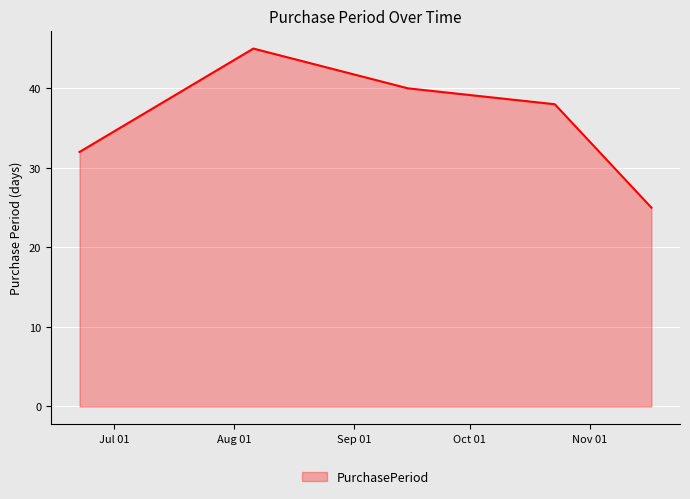

Reading left to right, list all the values displayed in this chart.

32	45	40	38	25